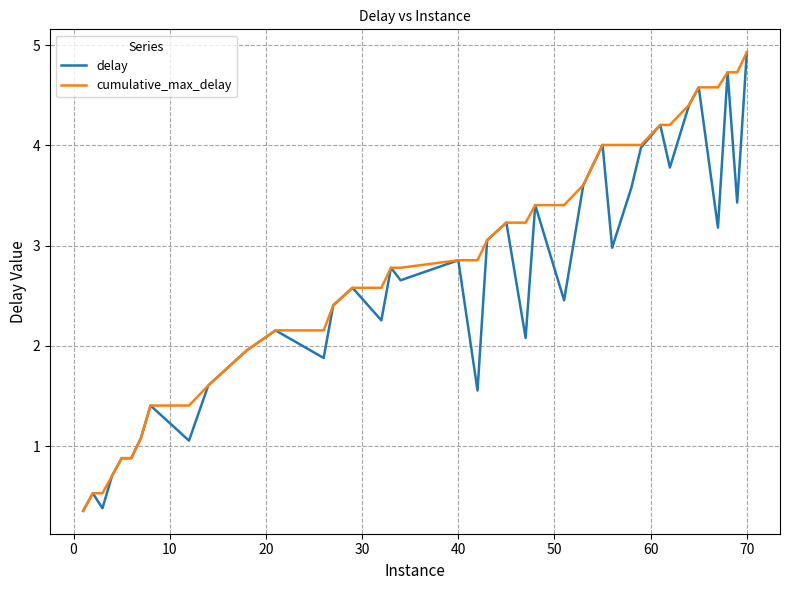

What is the maximum value for cumulative_max_delay?

4.9